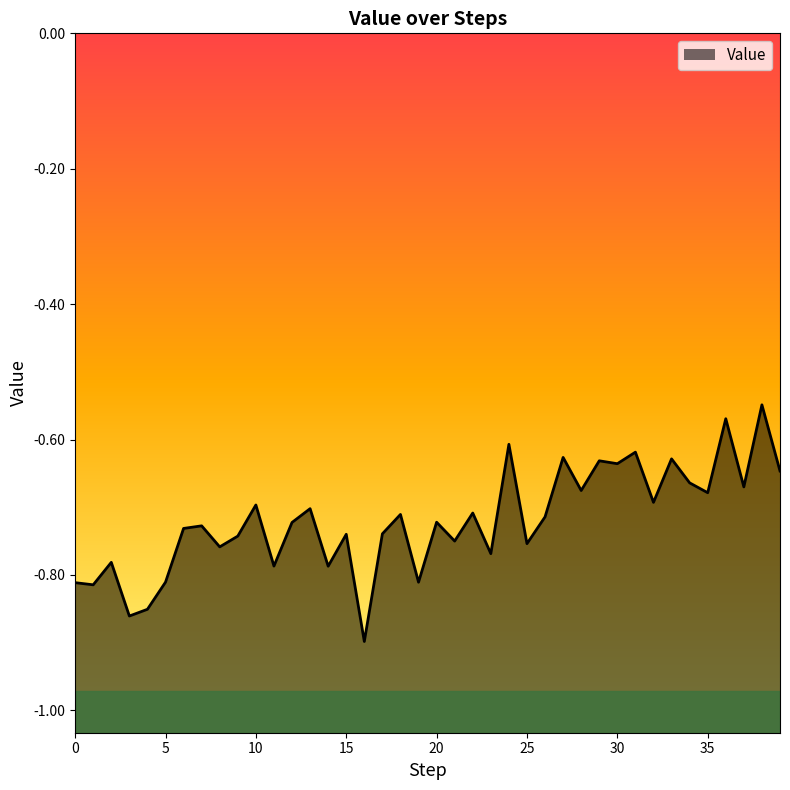

Does the chart display data point markers on the line(s)?

No